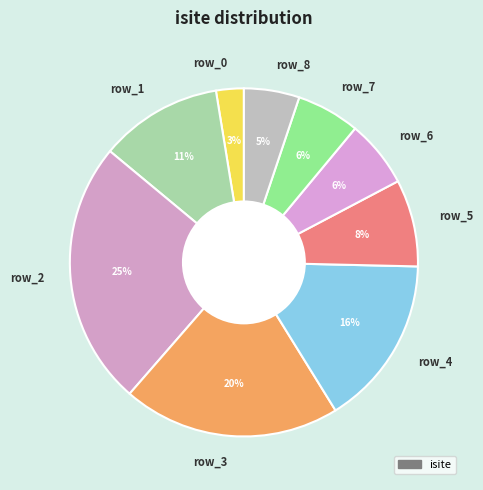

Do row_0 and row_6 together represent more than half of the pie?

No